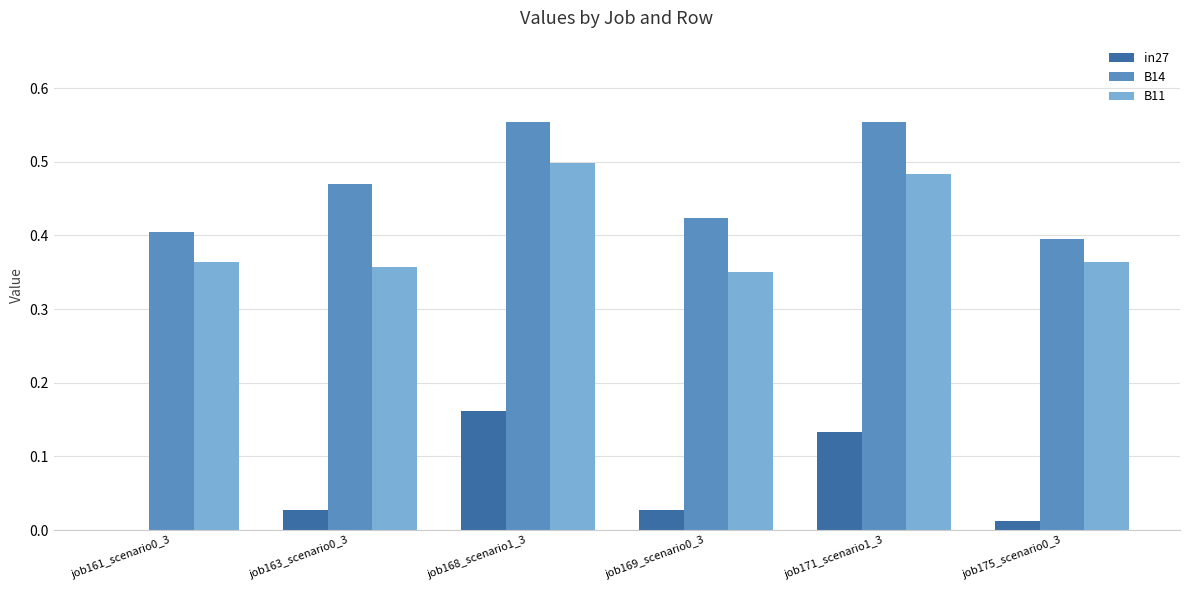

What are all the series names shown in the legend?

in27, B14, B11